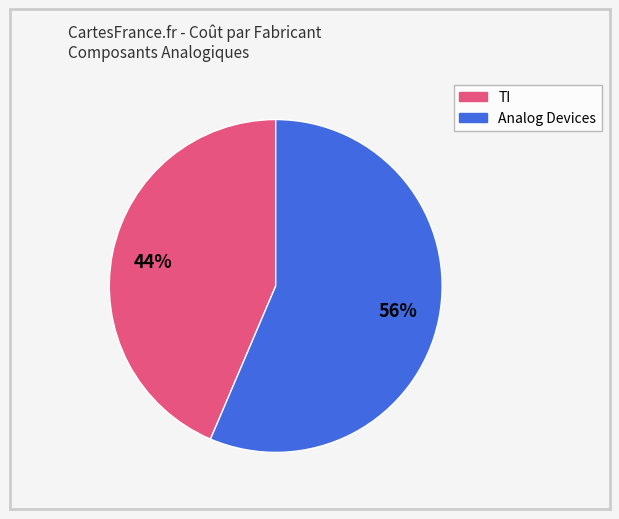

To the nearest percent, what is the average slice percentage?

50%